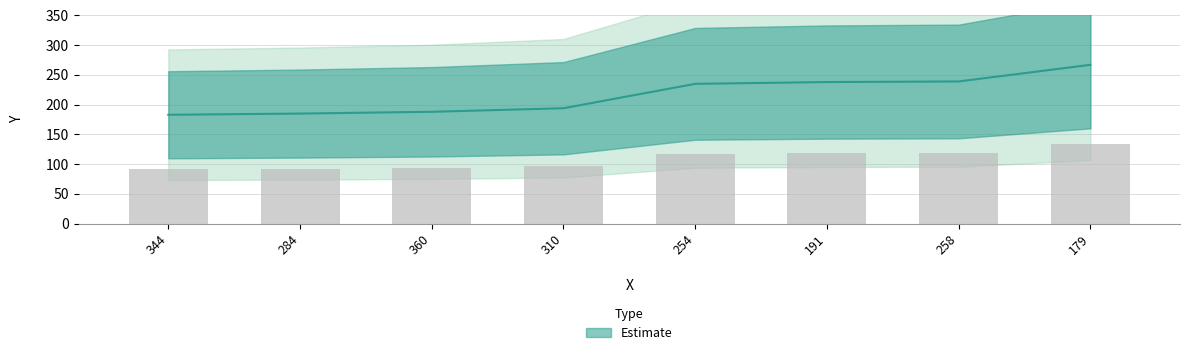

What is the greatest value displayed?

267